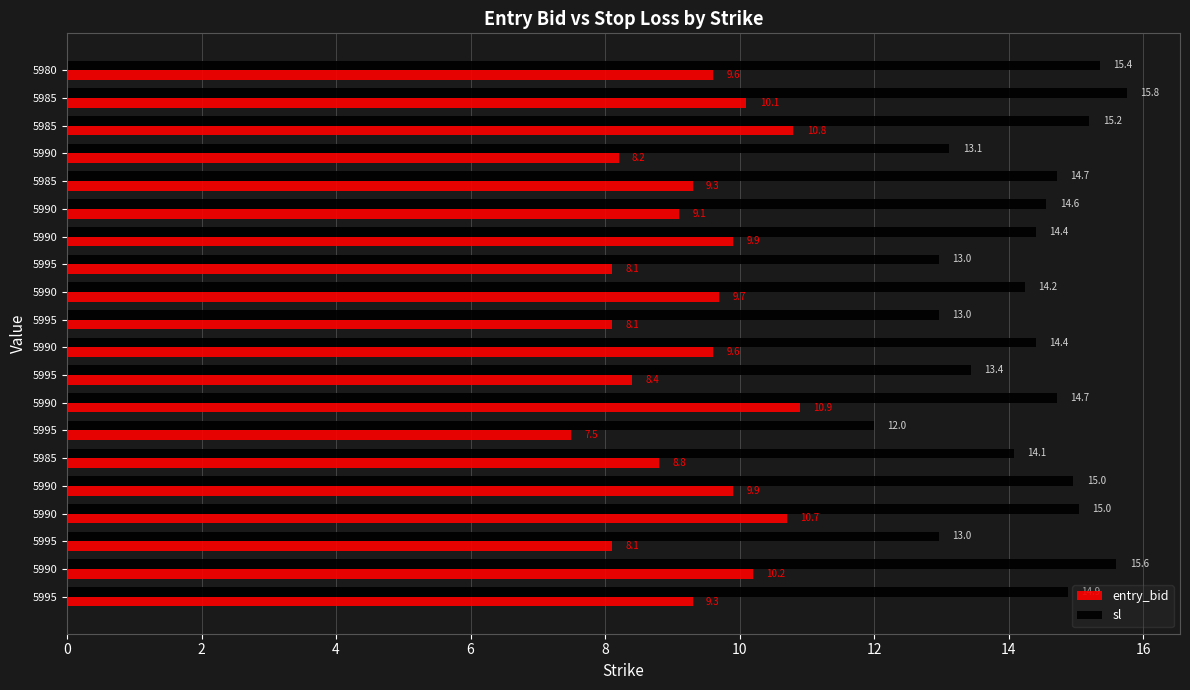

What are all the series names shown in the legend?

entry_bid, sl